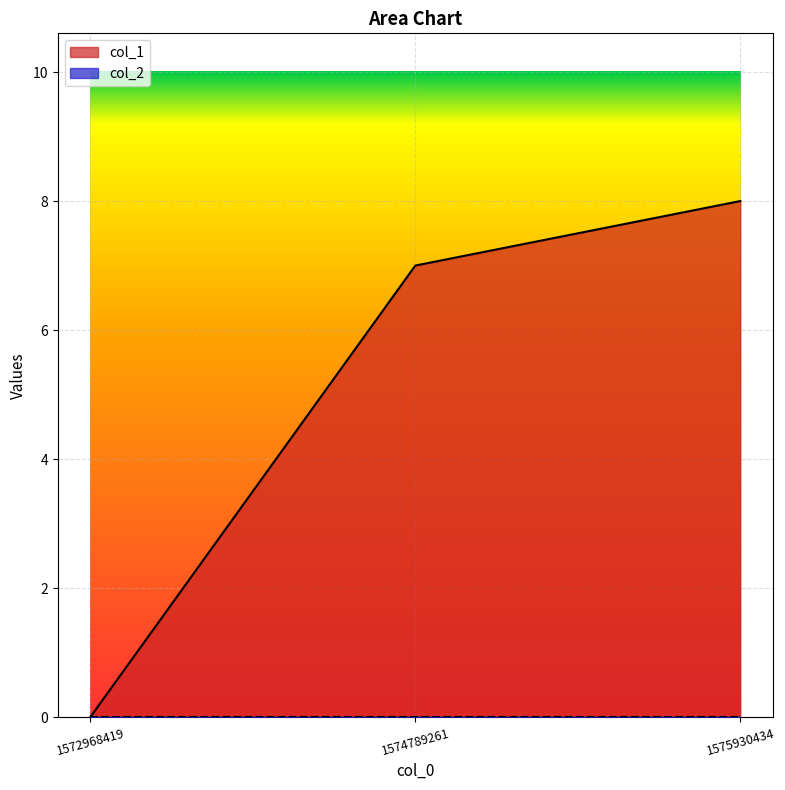

Which category has the highest value across all series?

1575930434